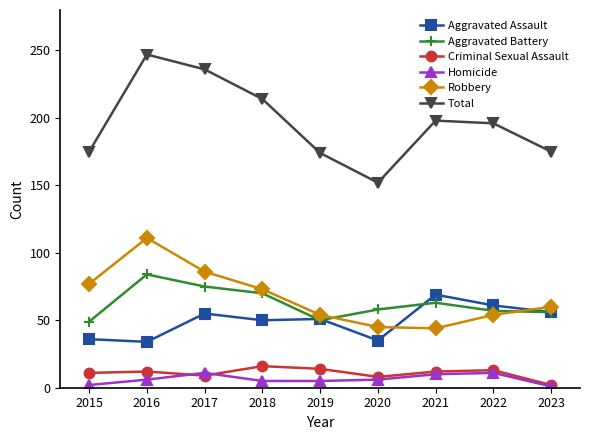

Does the chart display data point markers on the line(s)?

Yes